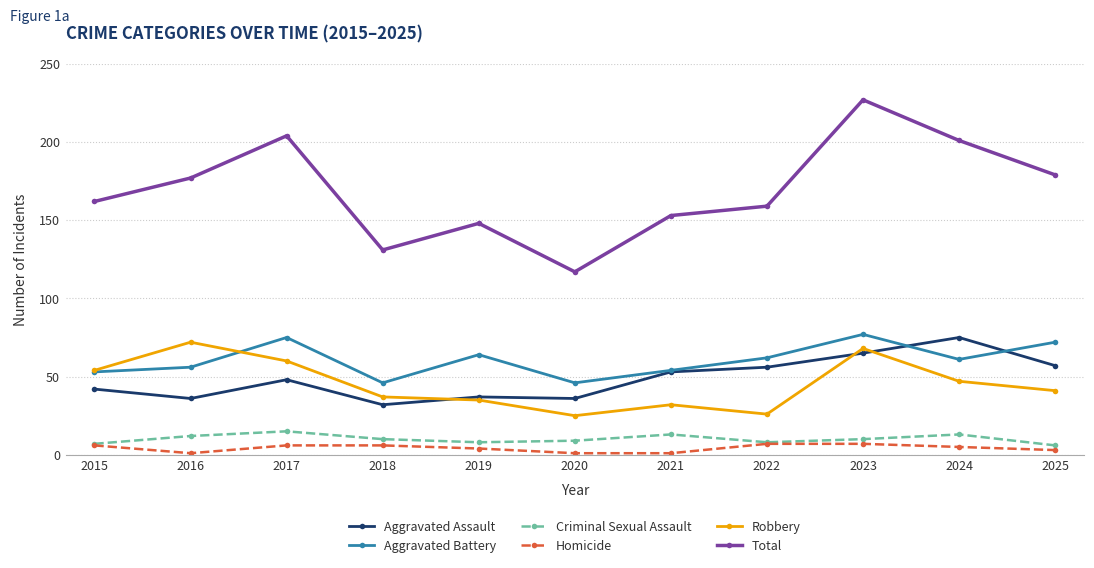

Reading left to right, list all the values displayed in this chart.

Aggravated Assault: 42	36	48	32	37	36	53	56	65	75	57
Aggravated Battery: 53	56	75	46	64	46	54	62	77	61	72
Criminal Sexual Assault: 7	12	15	10	8	9	13	8	10	13	6
Homicide: 6	1	6	6	4	1	1	7	7	5	3
Robbery: 54	72	60	37	35	25	32	26	68	47	41
Total: 162	177	204	131	148	117	153	159	227	201	179